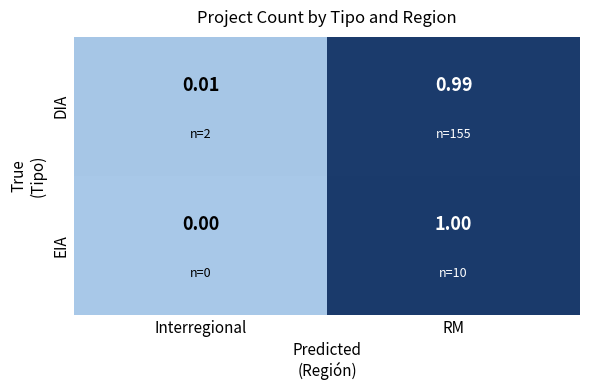

How many data points does each series have?

2